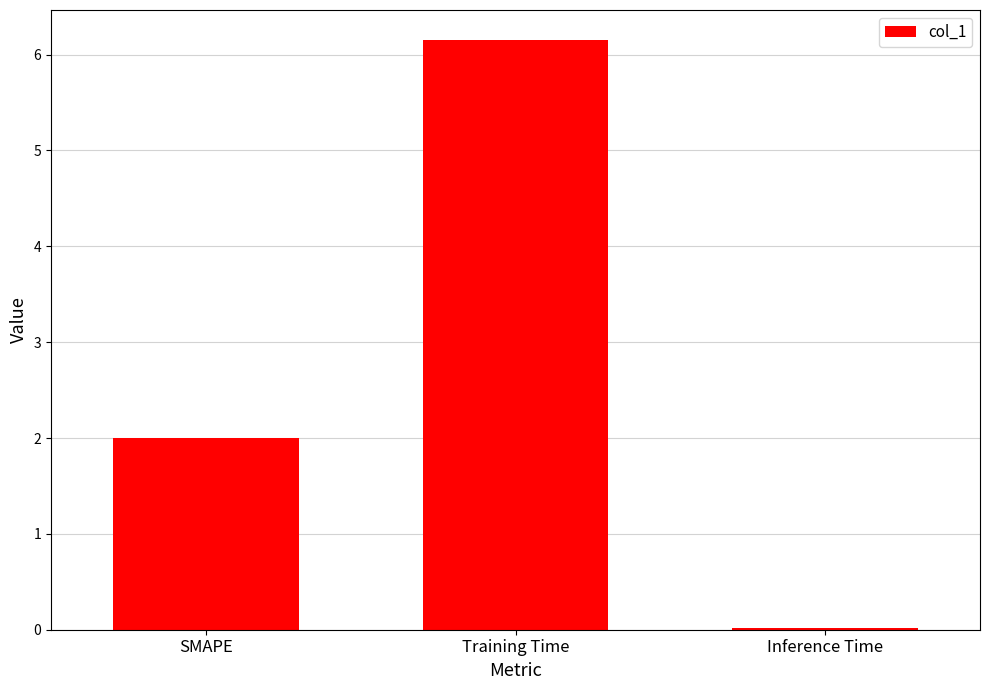

Where is the data nearest to the value 3?

SMAPE